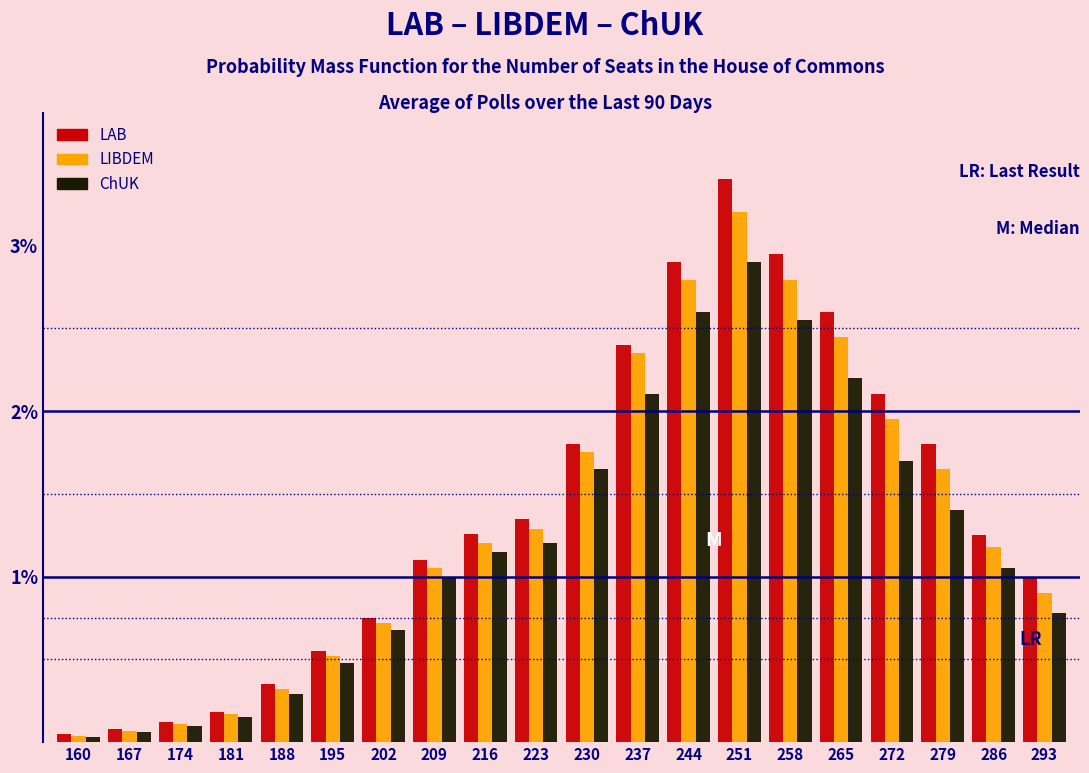

What is the approximate value of LIBDEM at 195?

0.5